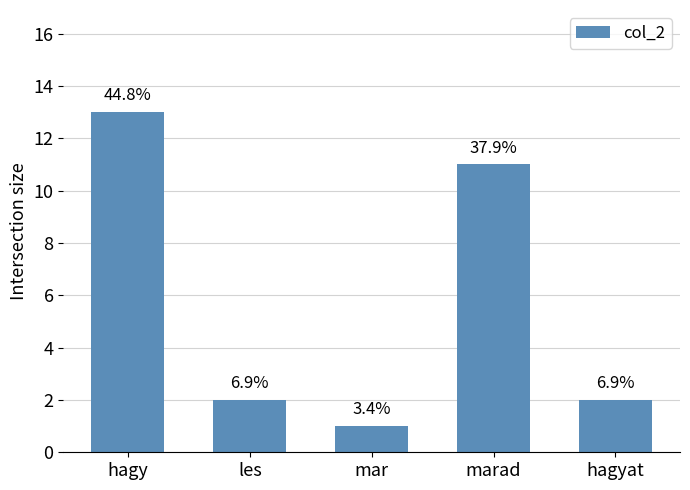

Rank the categories by value from highest to lowest.

hagy, marad, les, hagyat, mar